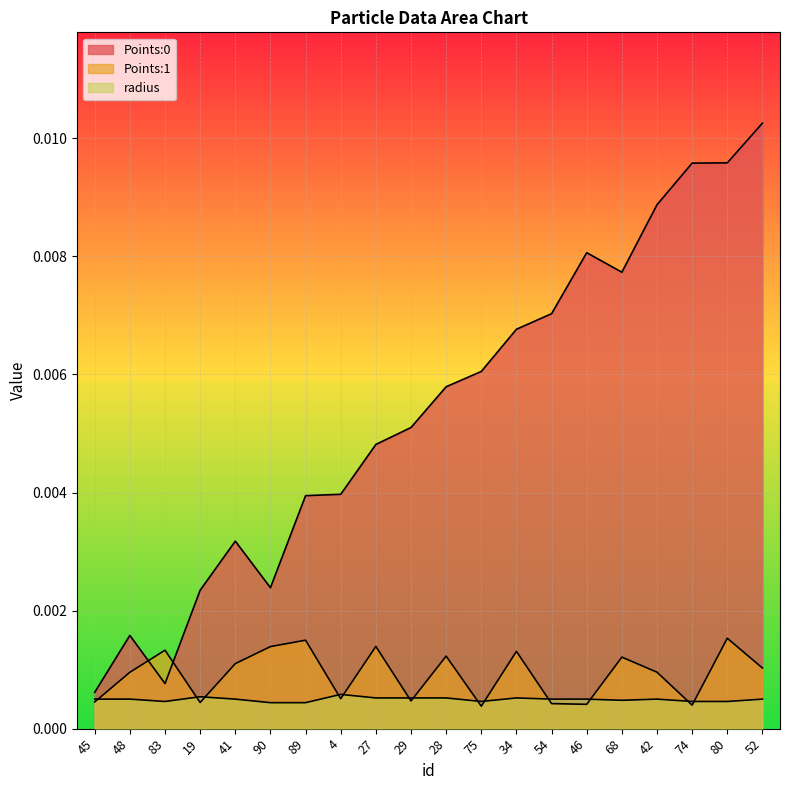

True or false: radius and Points:0 cross at least once.

False